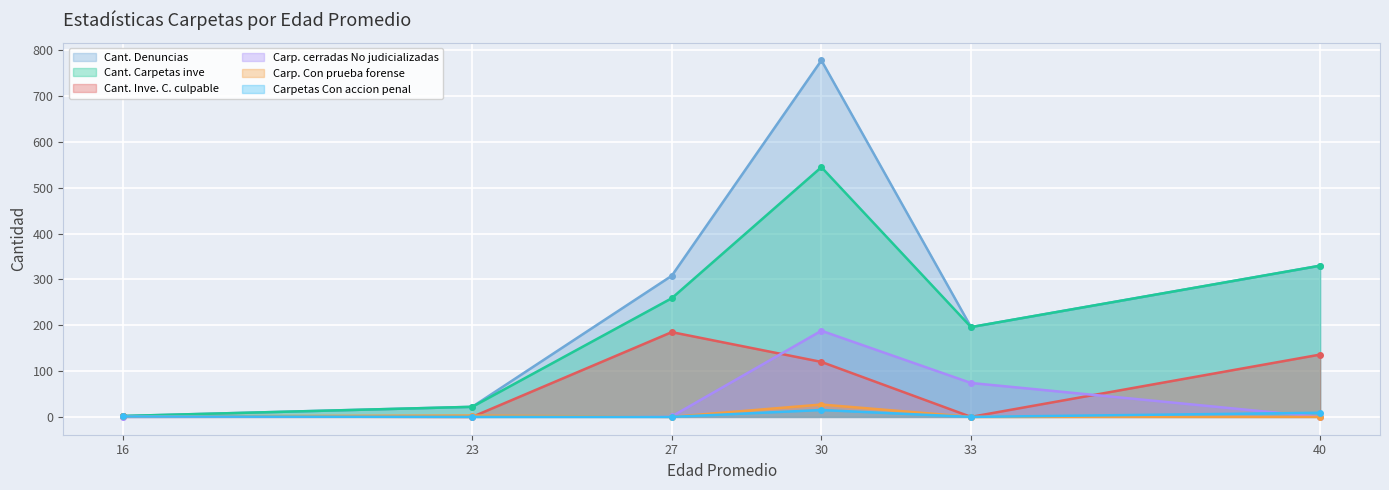

At which category does Cant. Carpetas inve reach its first local peak?

30